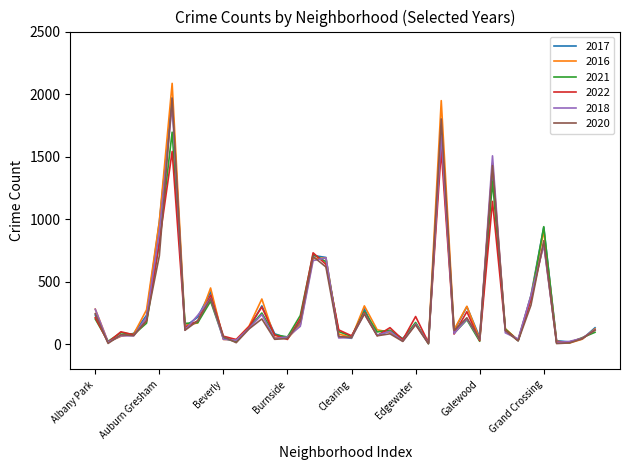

What is the smallest value displayed?

5